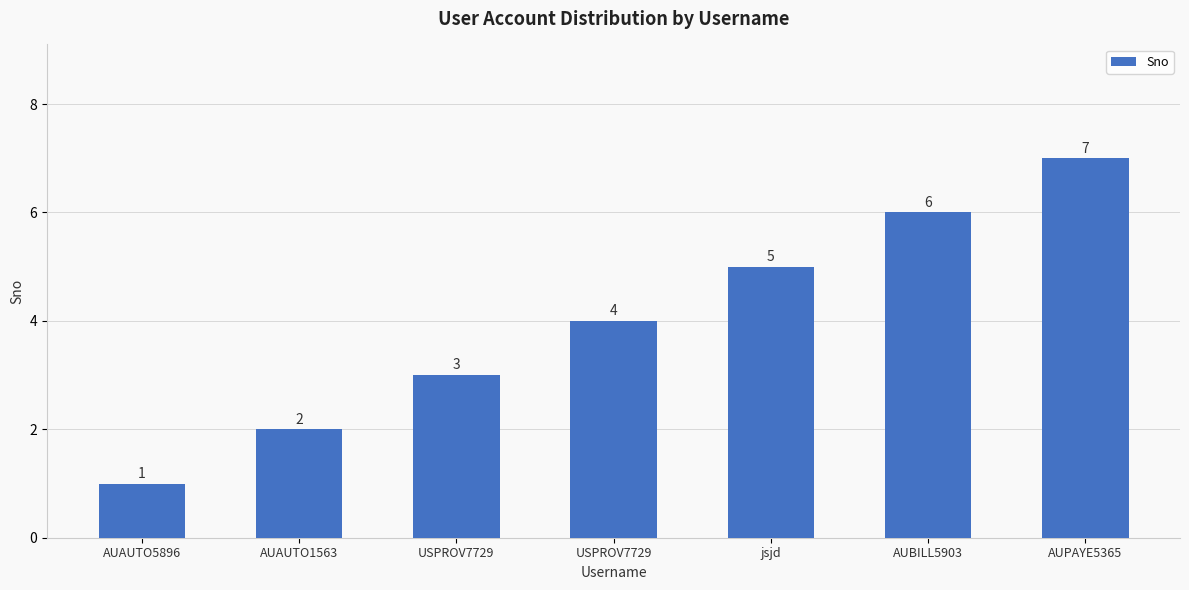

Reading right to left, extract all data points from this chart.

7	6	5	4	3	2	1